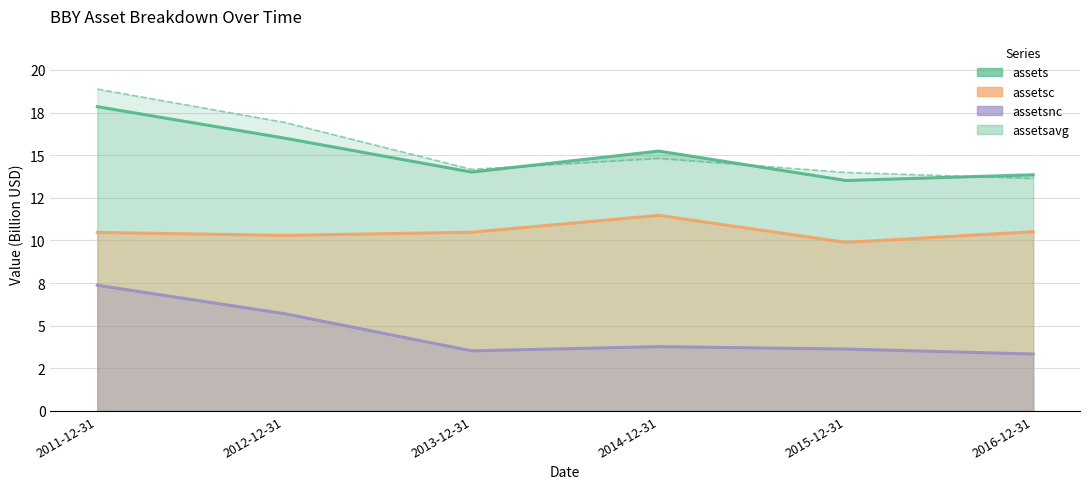

What is the ratio of the value at 2016-12-31 to the value at 2013-12-31?

1.0